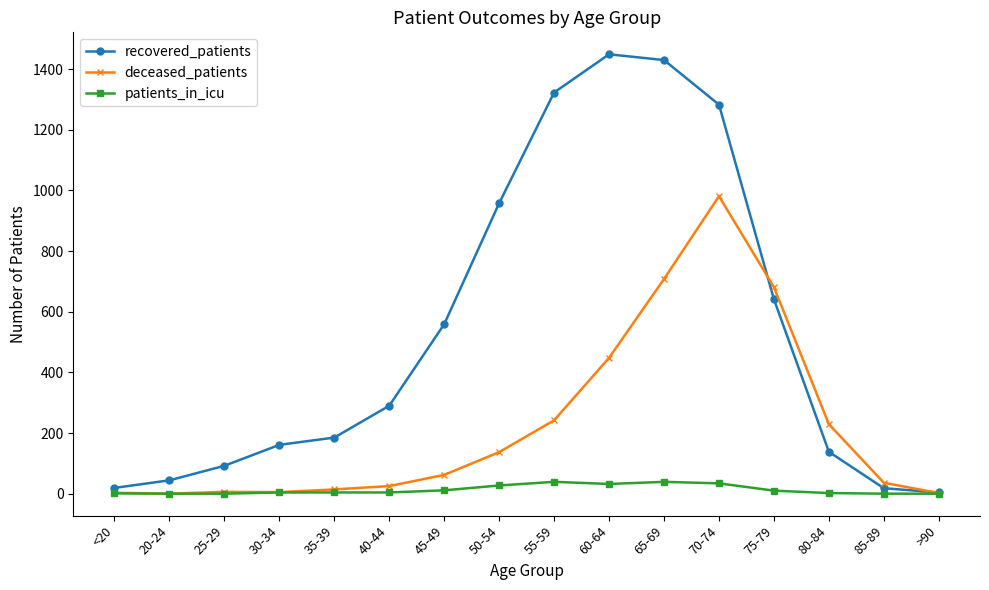

In deceased_patients, how many points are higher than both neighbors (excluding endpoints)?

2